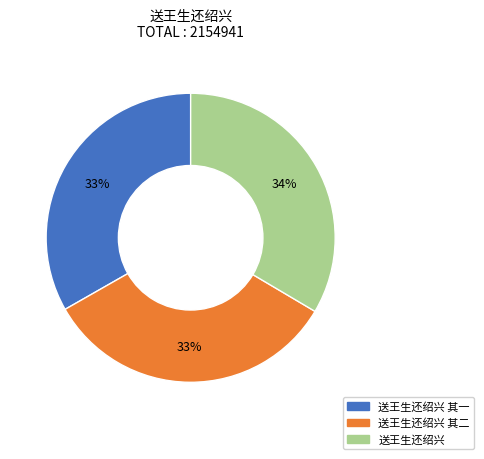

Count the number of slices in the pie.

3